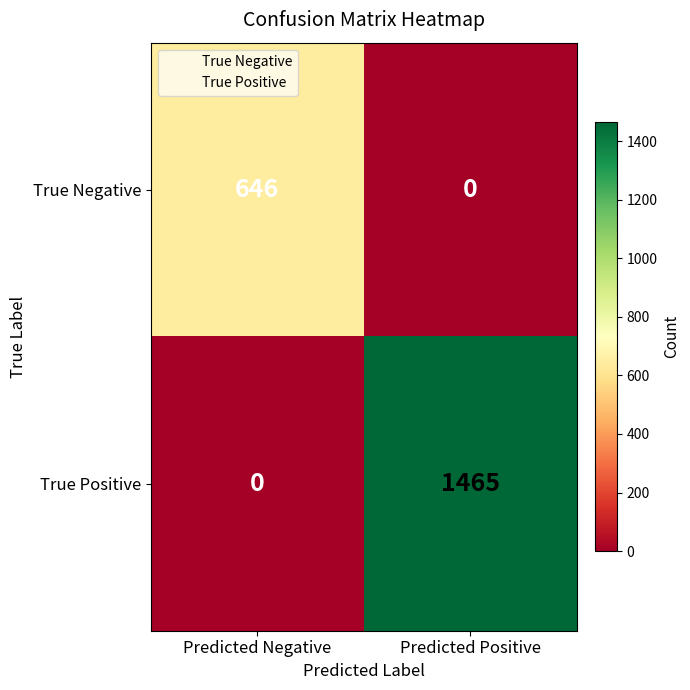

Reading right to left, extract all data points from this chart.

True Negative: Predicted Positive=0	Predicted Negative=646
True Positive: Predicted Positive=1465	Predicted Negative=0